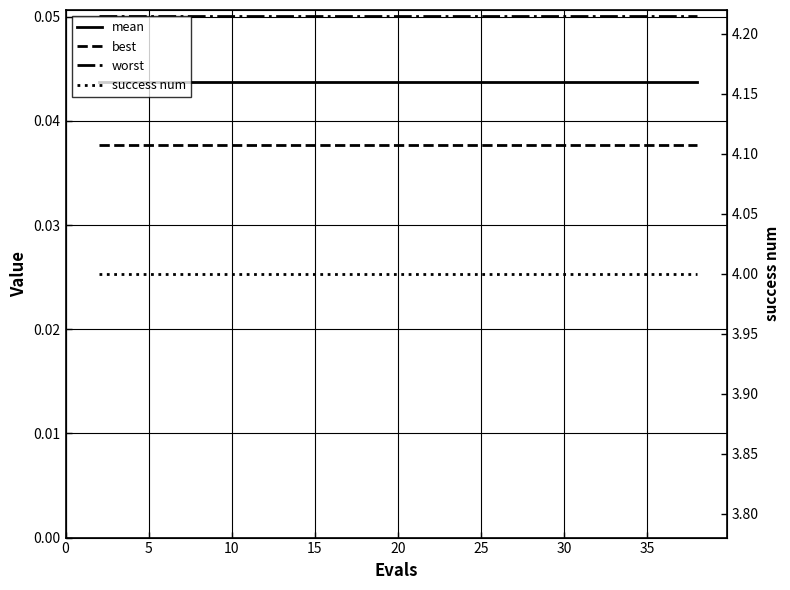

What is the sum of all best values?

0.8